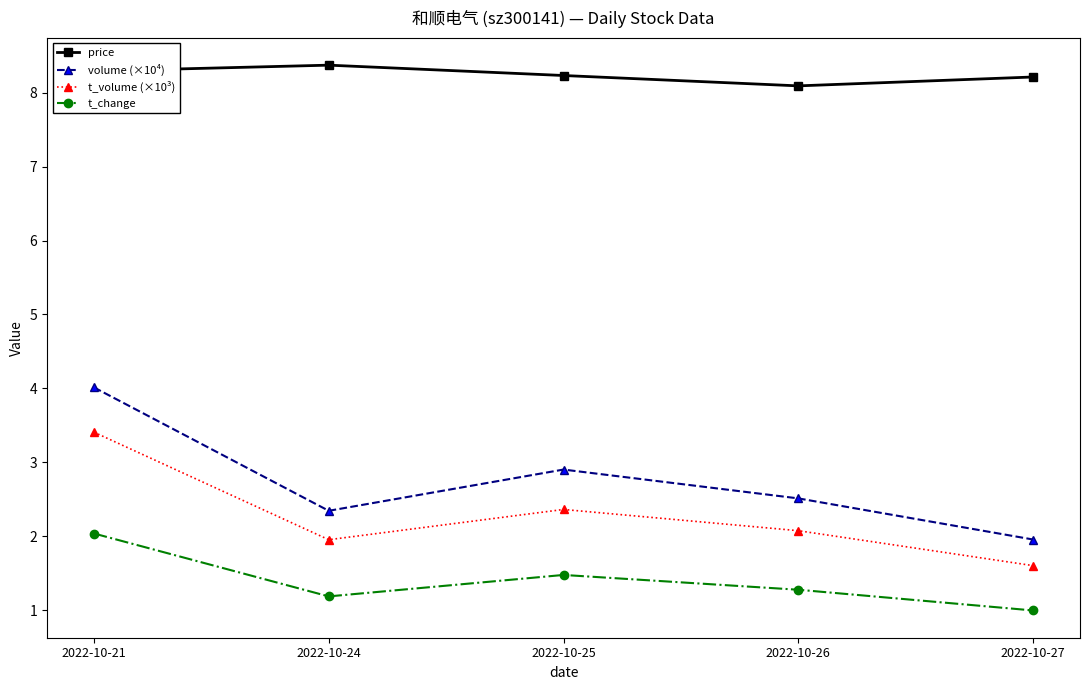

What is the maximum value shown in the chart?

8.4